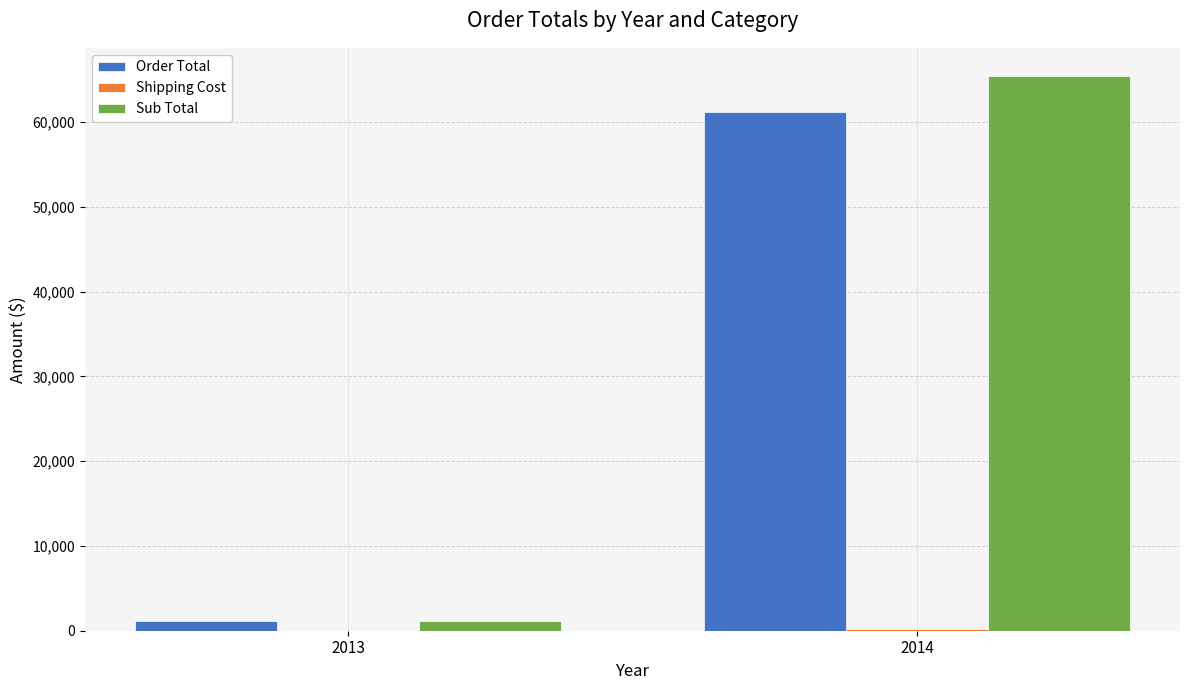

Is it true that Sub Total equals 1134.1 at 2013?

True